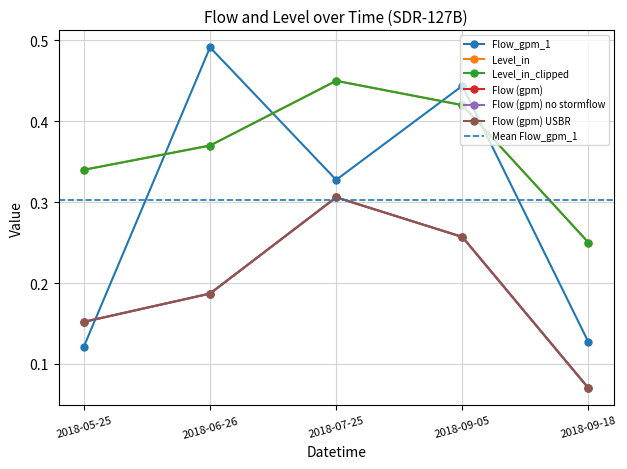

True or false: Flow (gpm) no stormflow has a value of 0.3 at 2018-09-05.

False